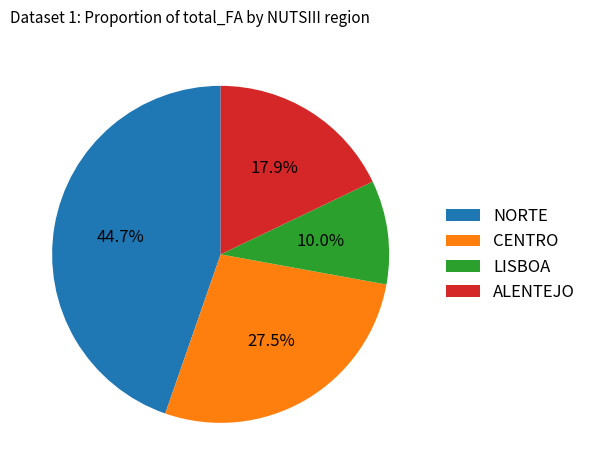

Which has a higher value, CENTRO or ALENTEJO?

CENTRO